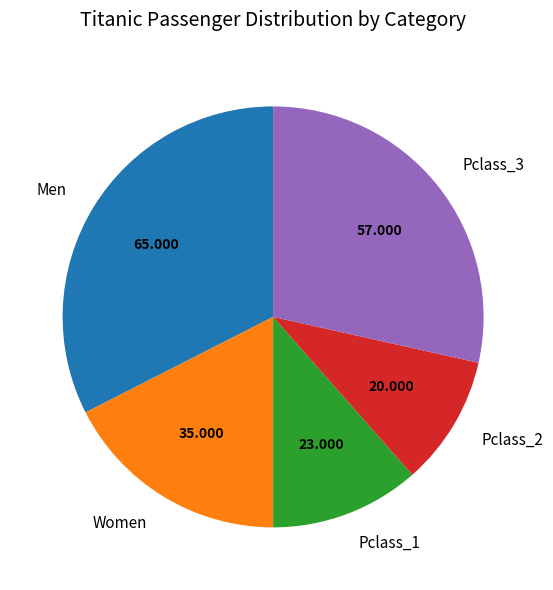

Which slice is the largest?

Men